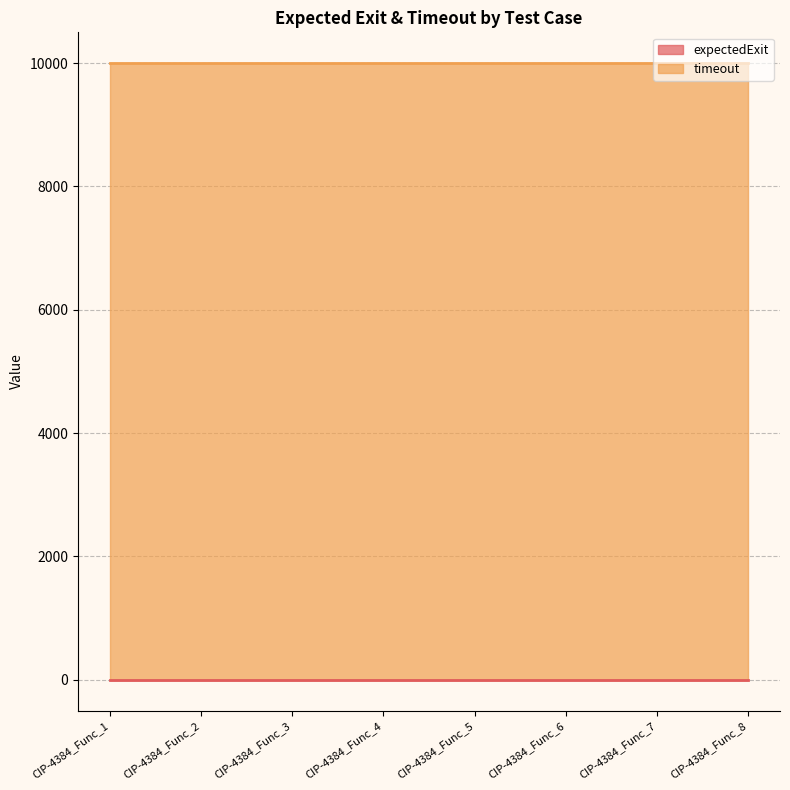

List the series in order of their overall mean, lowest first.

expectedExit, timeout